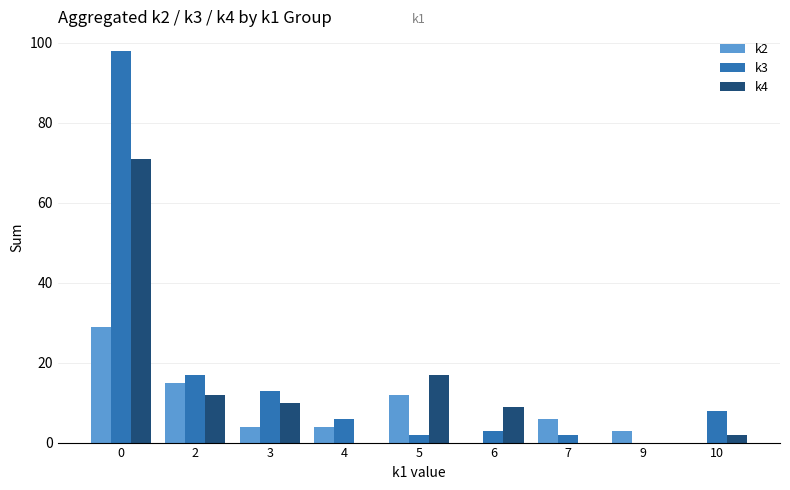

True or false: k2 has a value of 0 at 10.

True